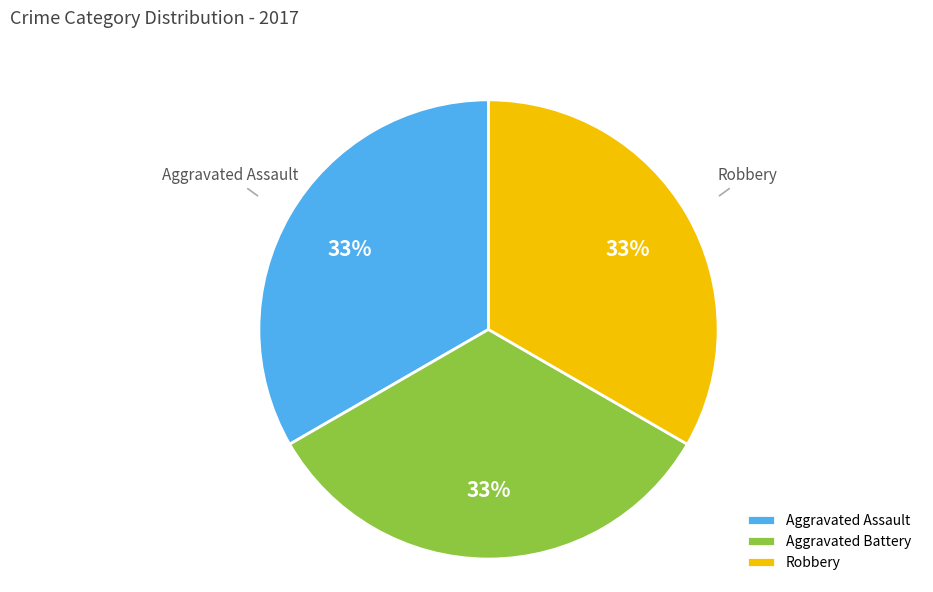

What is the ratio of the value at Robbery to the value at Aggravated Battery?

1.0